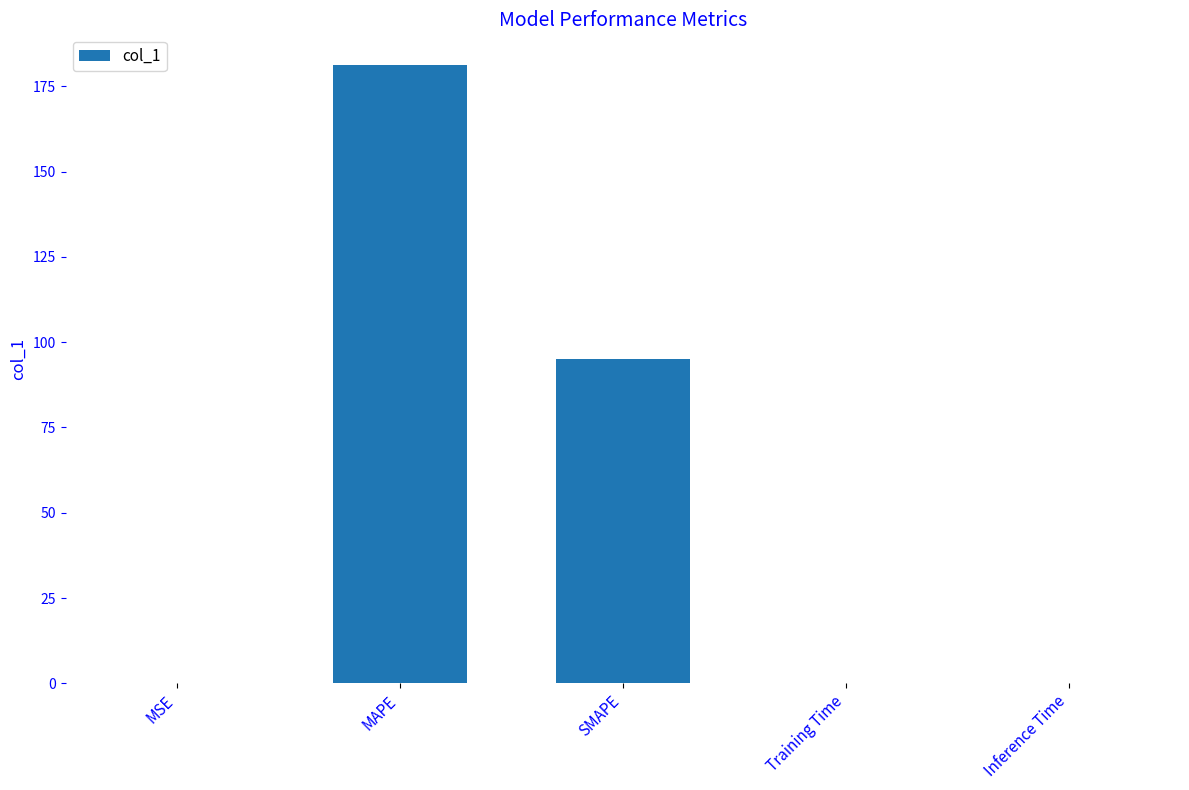

The chart shows a value of 0.0 at Inference Time. True or false?

True